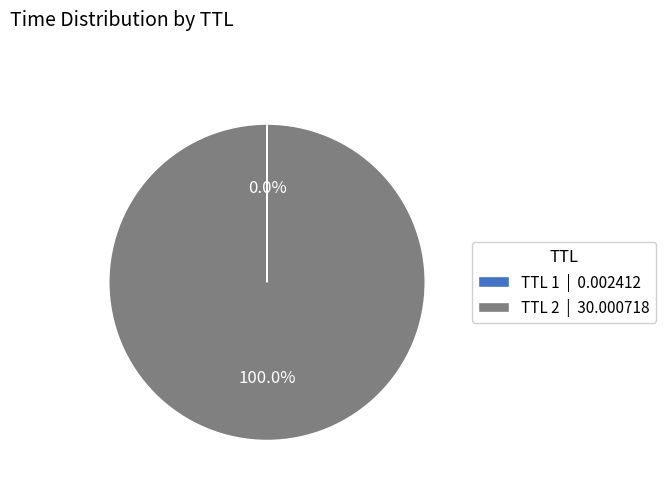

Which slice is the largest?

TTL 2 | 30.000718